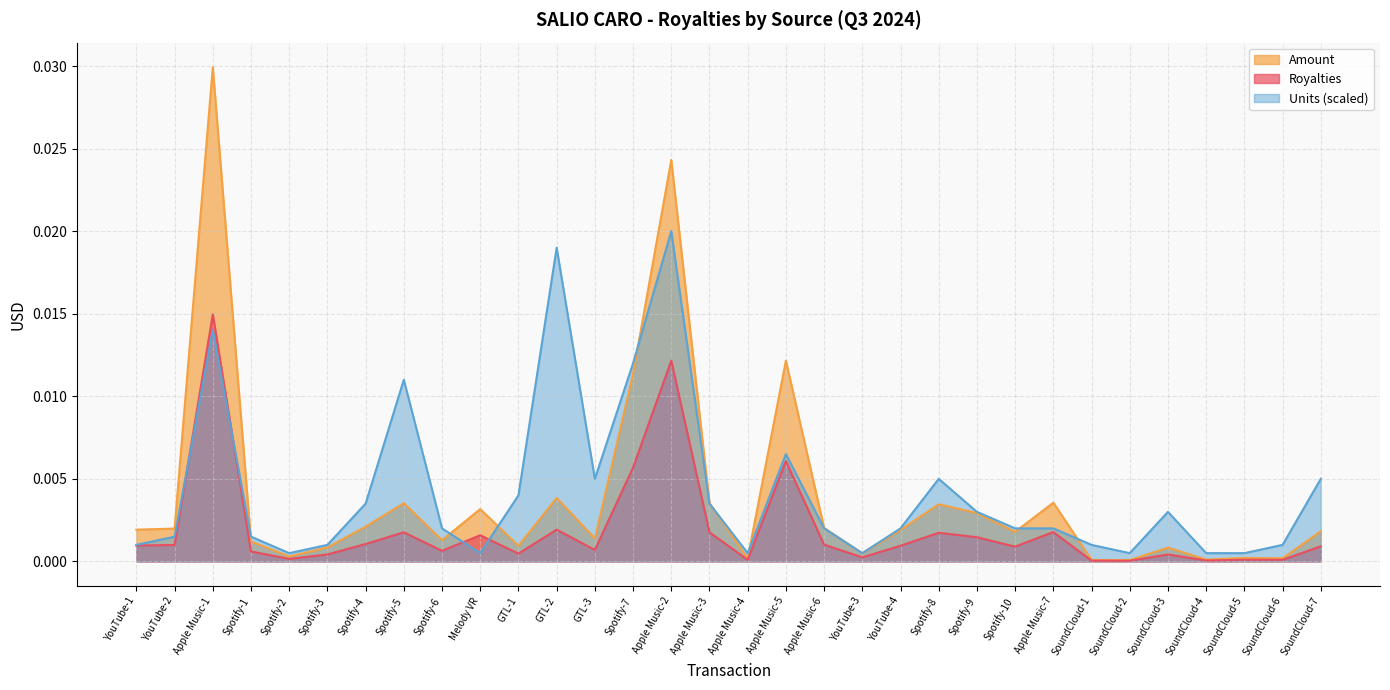

The value of Amount at SoundCloud-4 is 0.0. True or false?

True